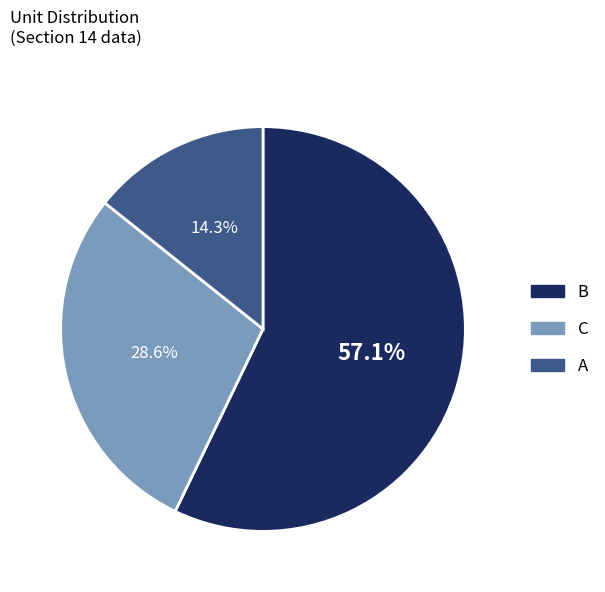

To the nearest percent, what is the difference between the largest and smallest slice percentages?

43%